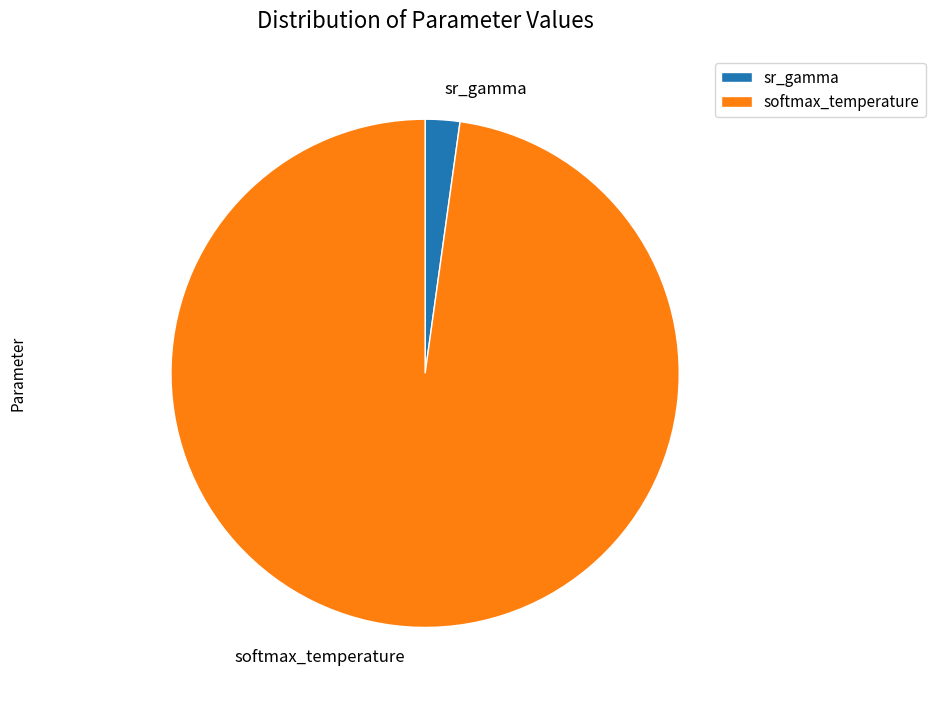

Is it true that sr_gamma is 15% of the pie?

False